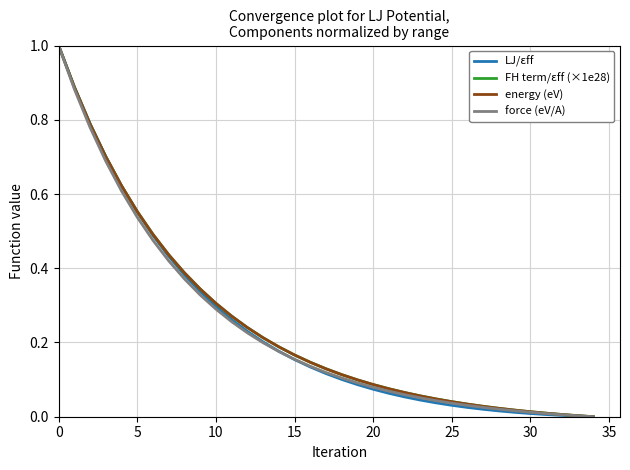

Does the chart display data point markers on the line(s)?

No